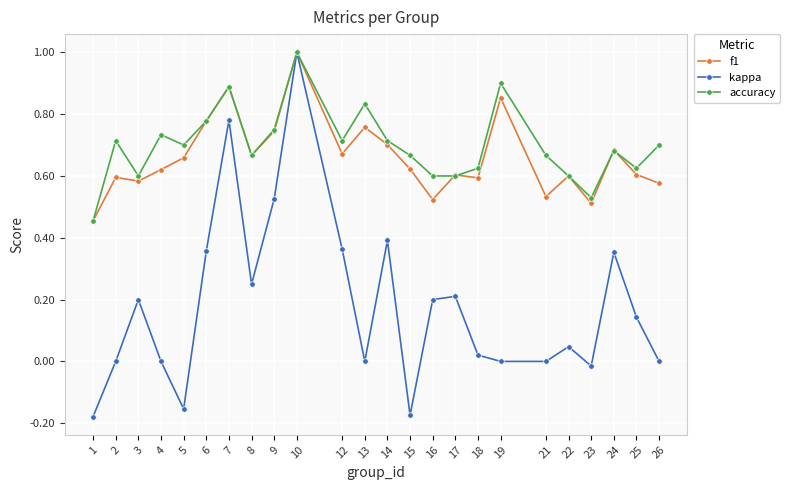

How many categories are shown in the chart?

24